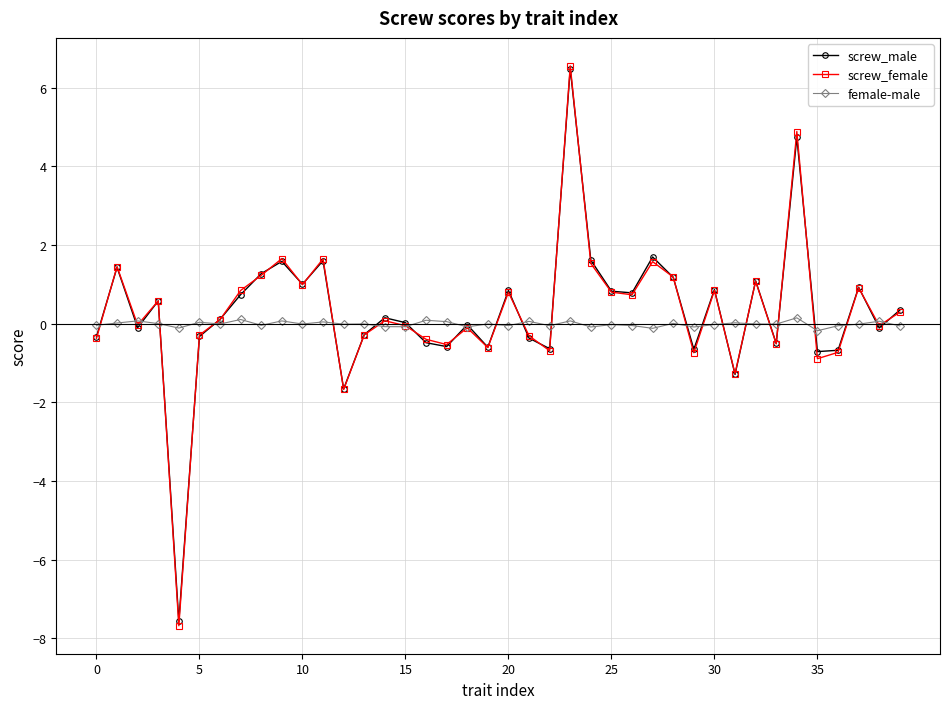

What is the greatest value displayed?

6.6